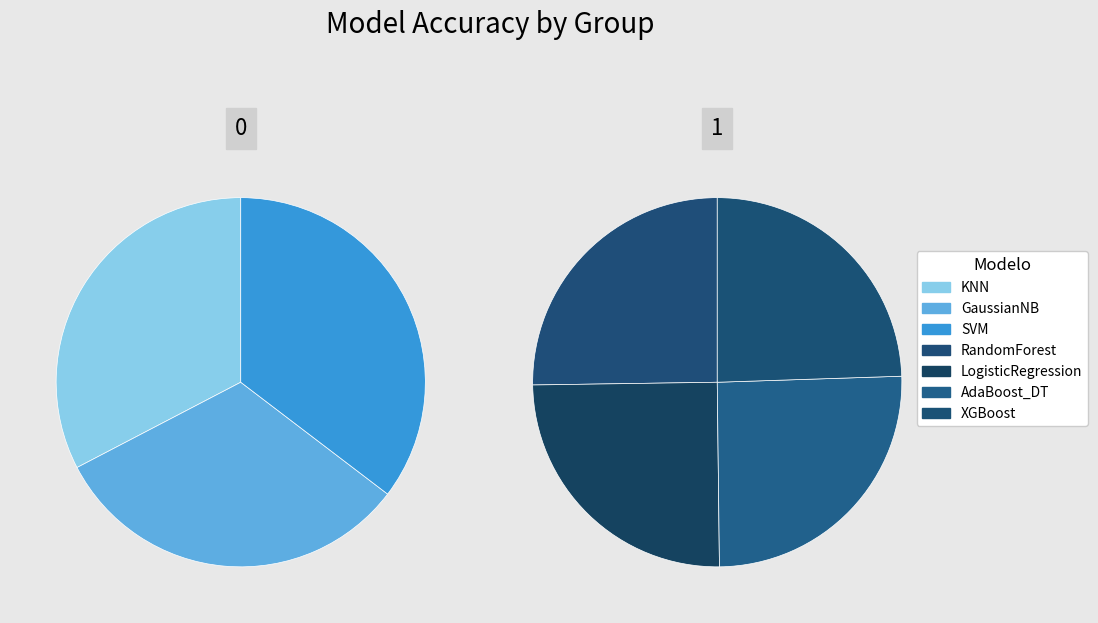

Does any single category account for the majority?

No